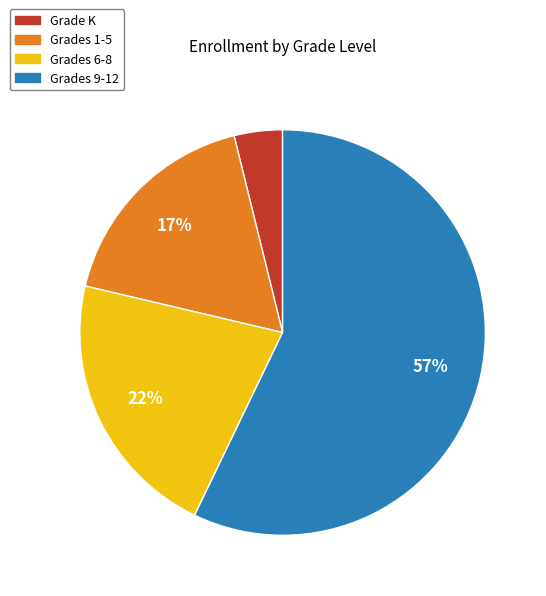

Which category has the biggest portion of the pie?

Grades 9-12